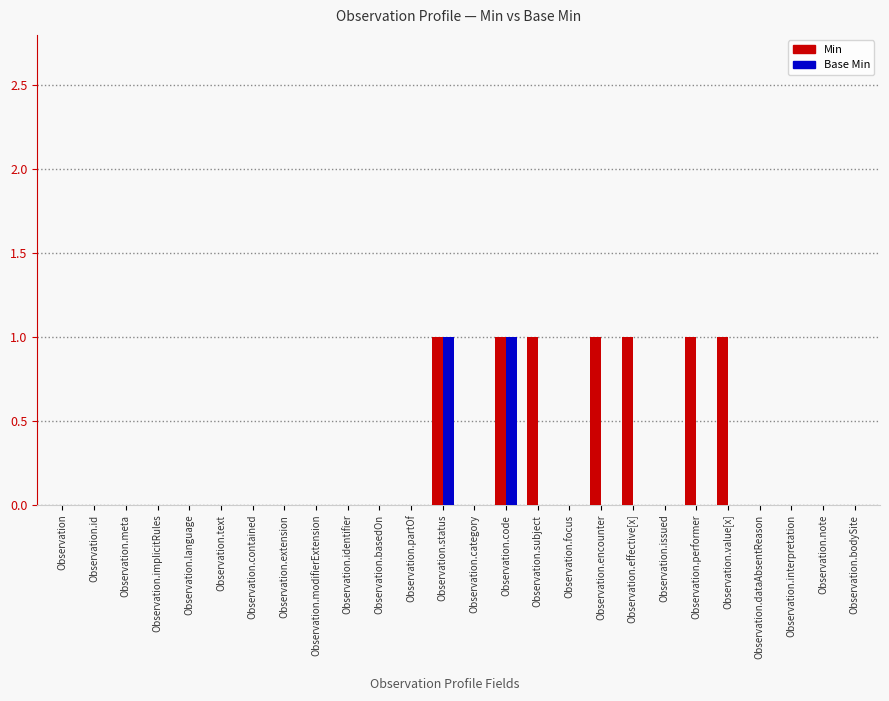

Count the number of data series in this chart.

2